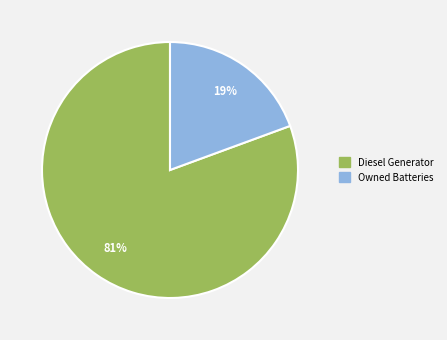

Is there a majority slice in this chart?

Yes